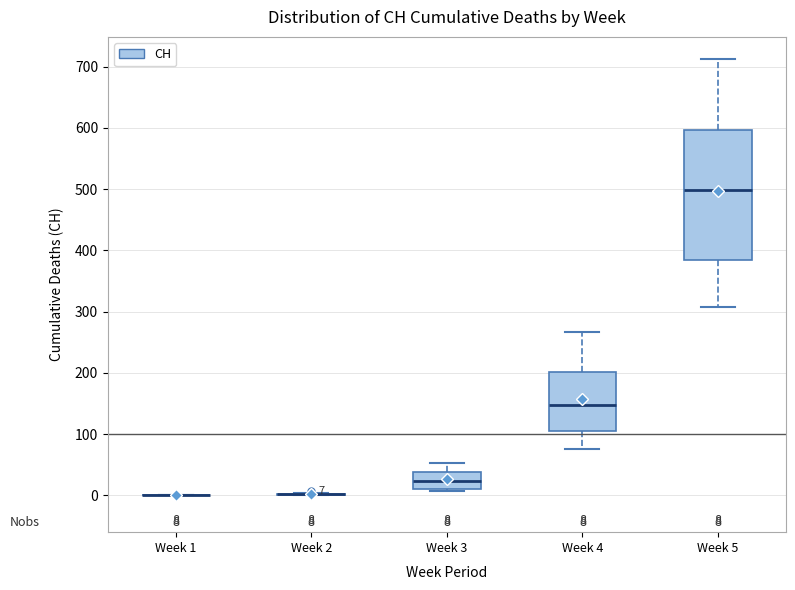

Comparing the boxes themselves (not the whiskers), which one is the tallest?

Week 5